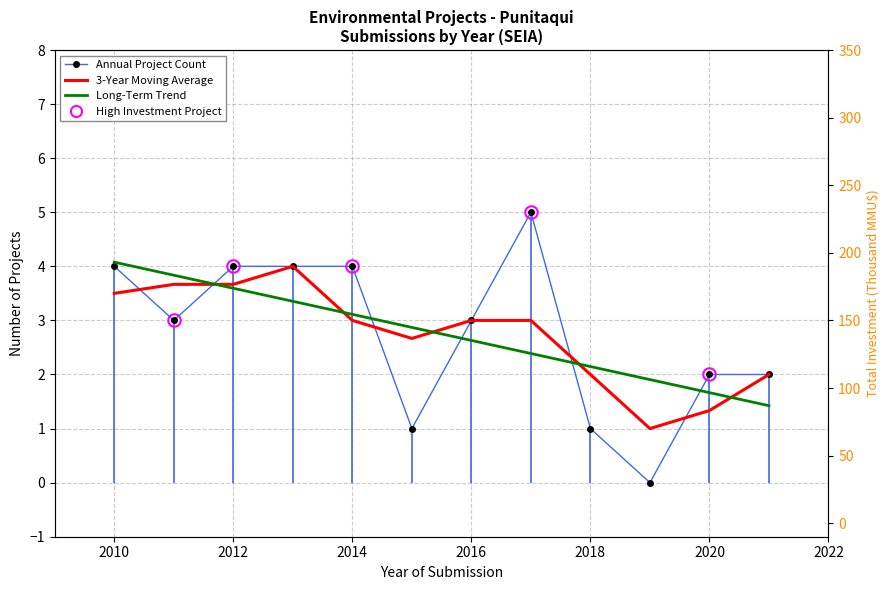

How many values in the 3-Year Moving Average series are below 3?

5